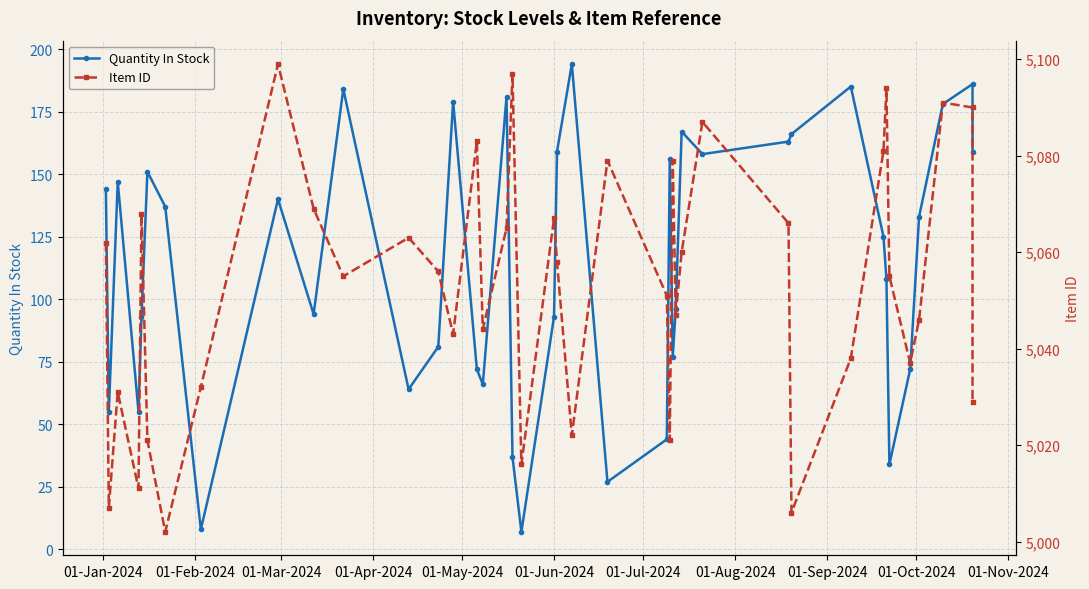

At which label does Quantity In Stock first exceed 133?

01-Jan-2024